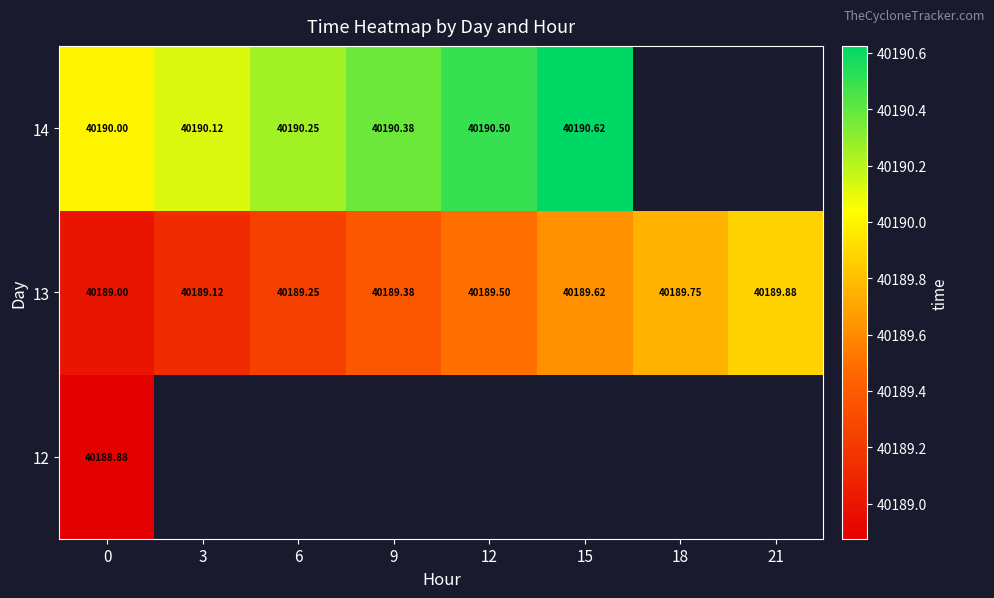

Which series has the largest total across all categories?

13